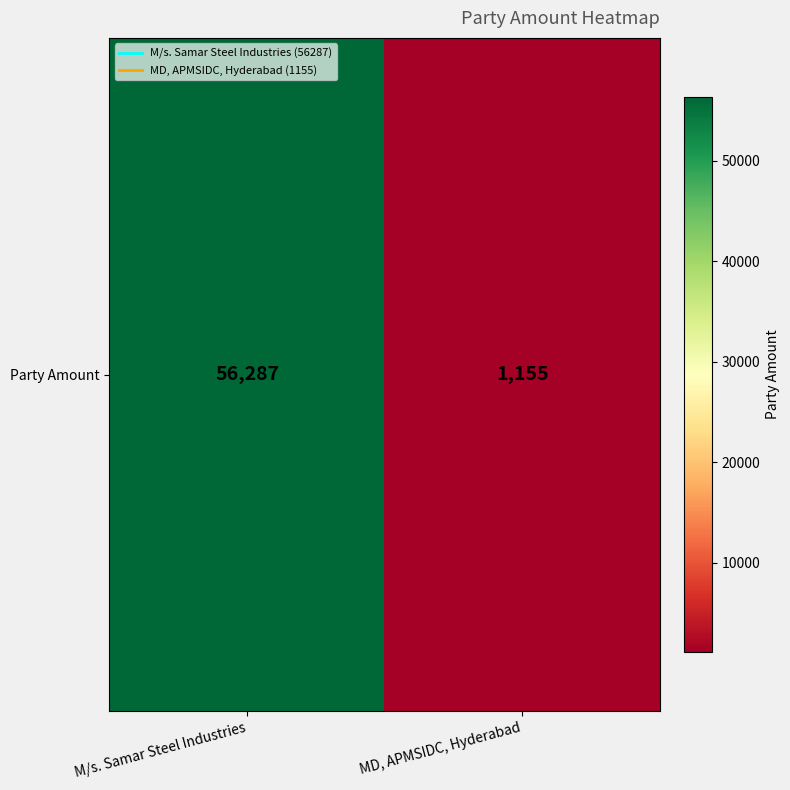

What value does the data have at MD, APMSIDC, Hyderabad, to the nearest 10?

1160